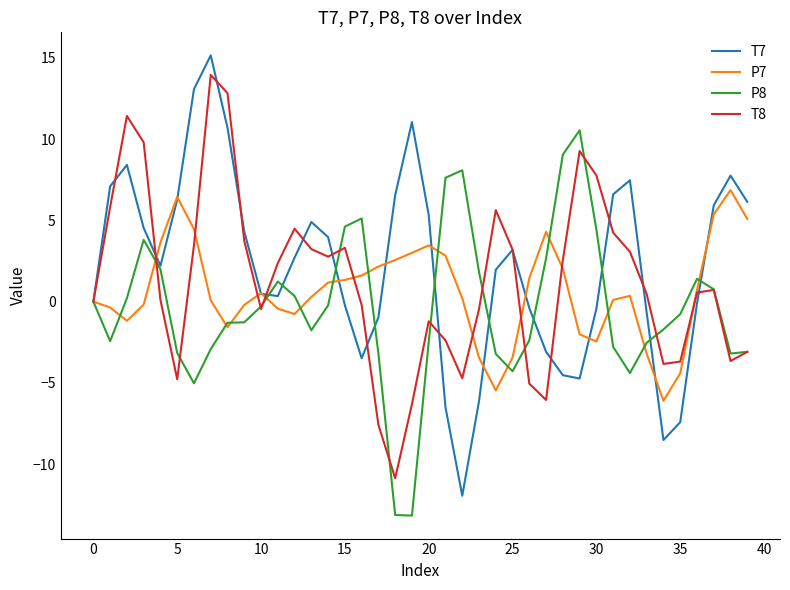

What is the smallest value displayed?

-13.2